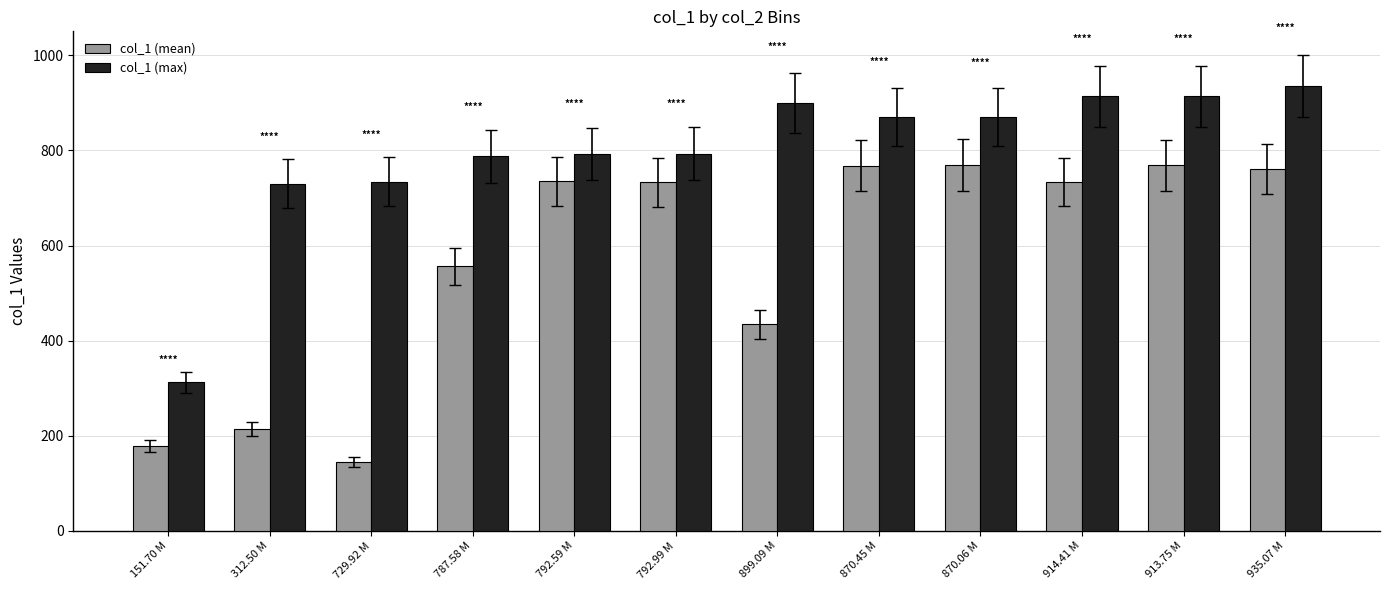

What is the value of the col_1 (mean) bar at the 7th from the left?

434.5